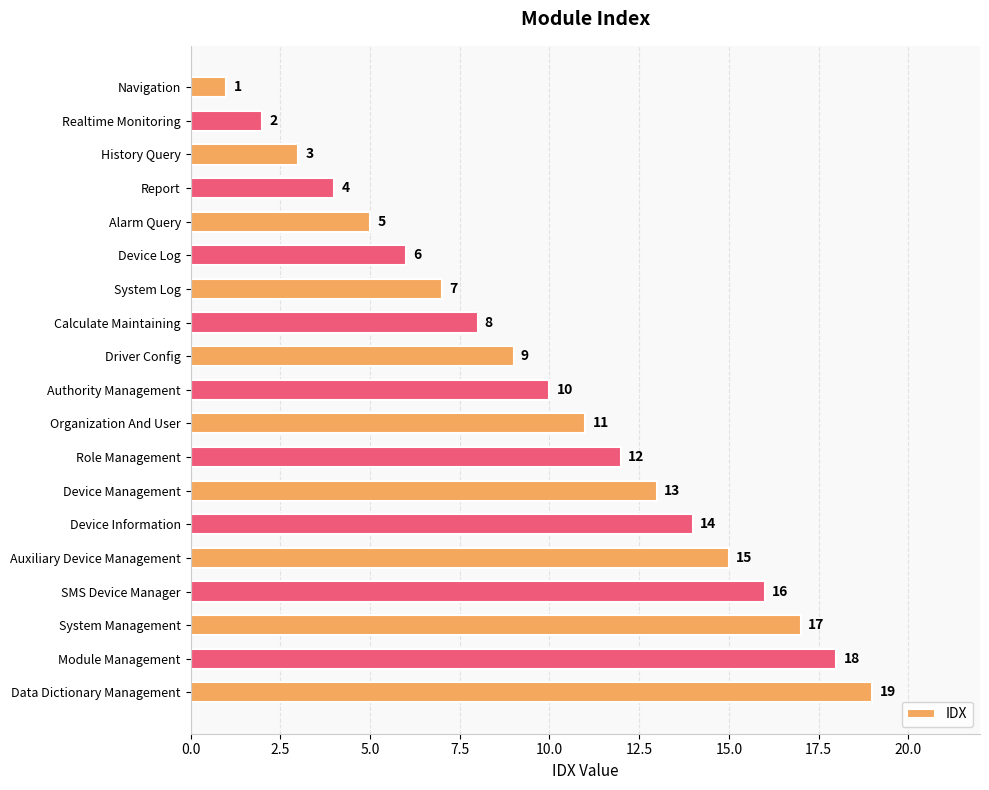

Does the chart contain stacked bars?

No